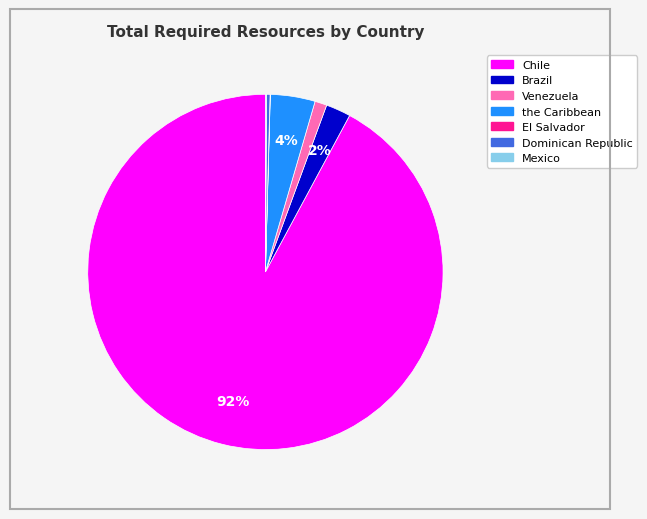

Is there a majority slice in this chart?

Yes